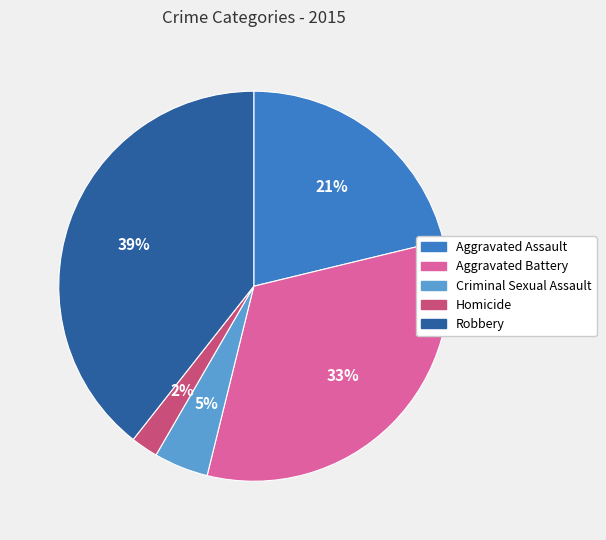

What is the largest slice in the pie chart?

Robbery